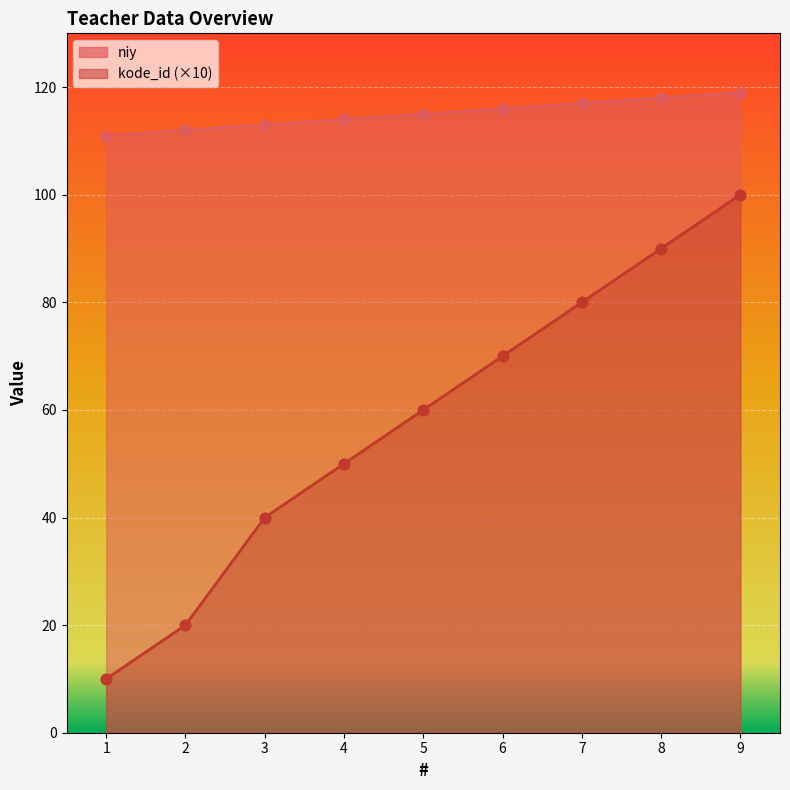

What are all the series names shown in the legend?

niy, kode_id